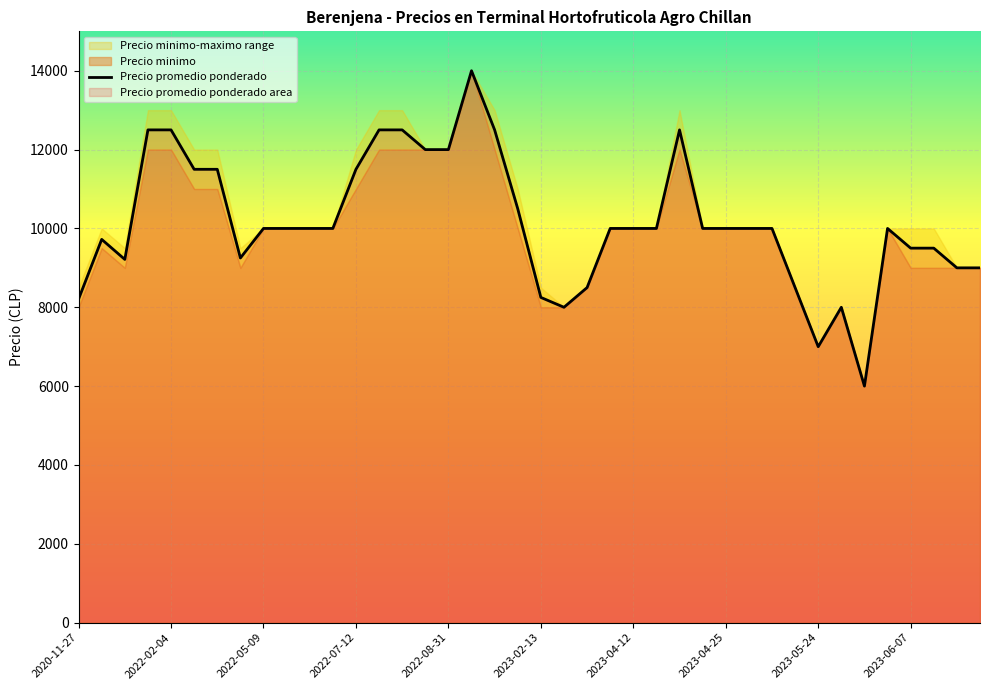

At which label does Precio maximo reach its peak?

2022-09-15